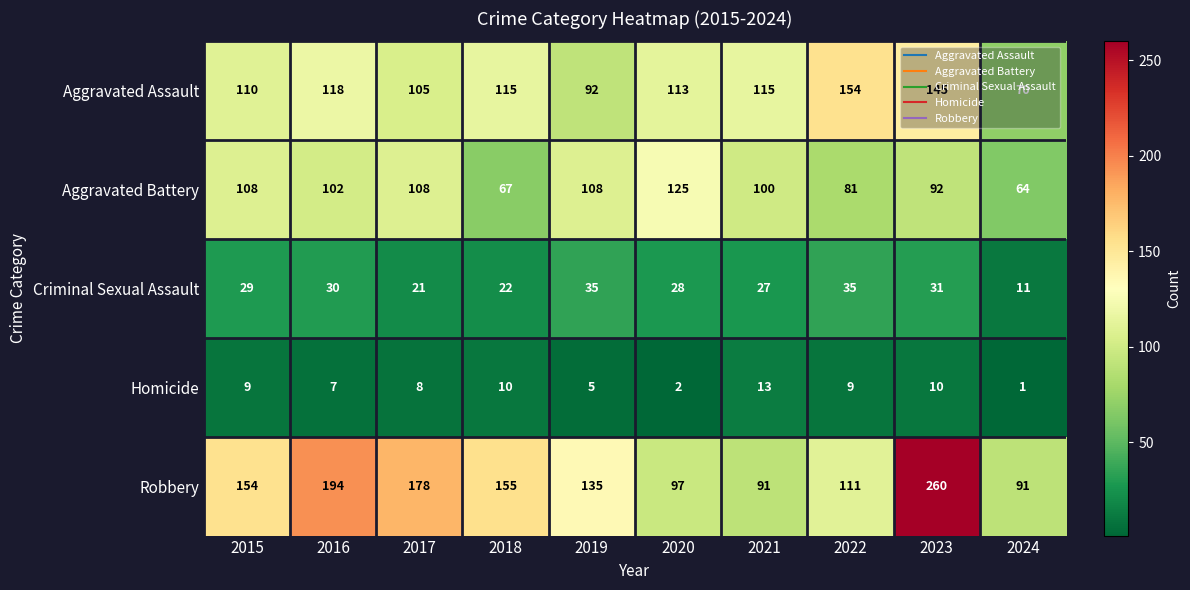

What is the approximate value of Criminal Sexual Assault at 2022, to the nearest 10?

40